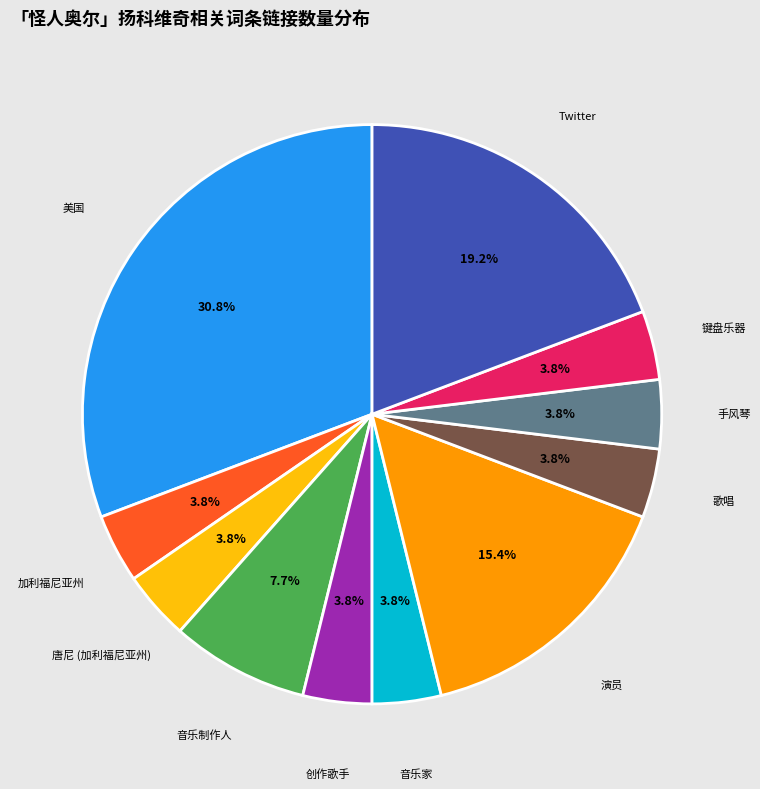

Is there a majority slice in this chart?

No